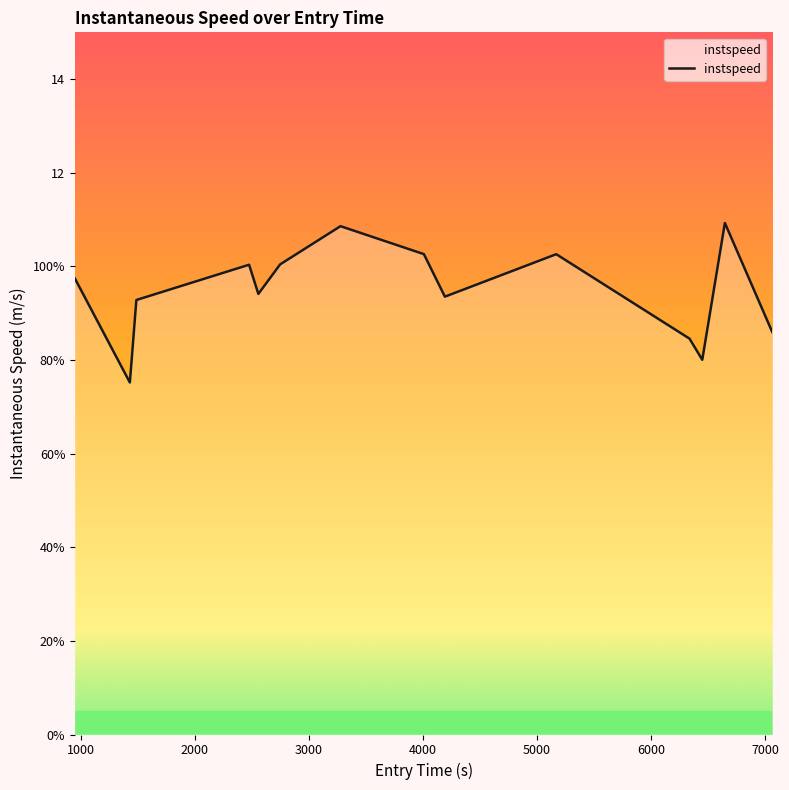

What is the difference between the second highest and second lowest values?

2.9